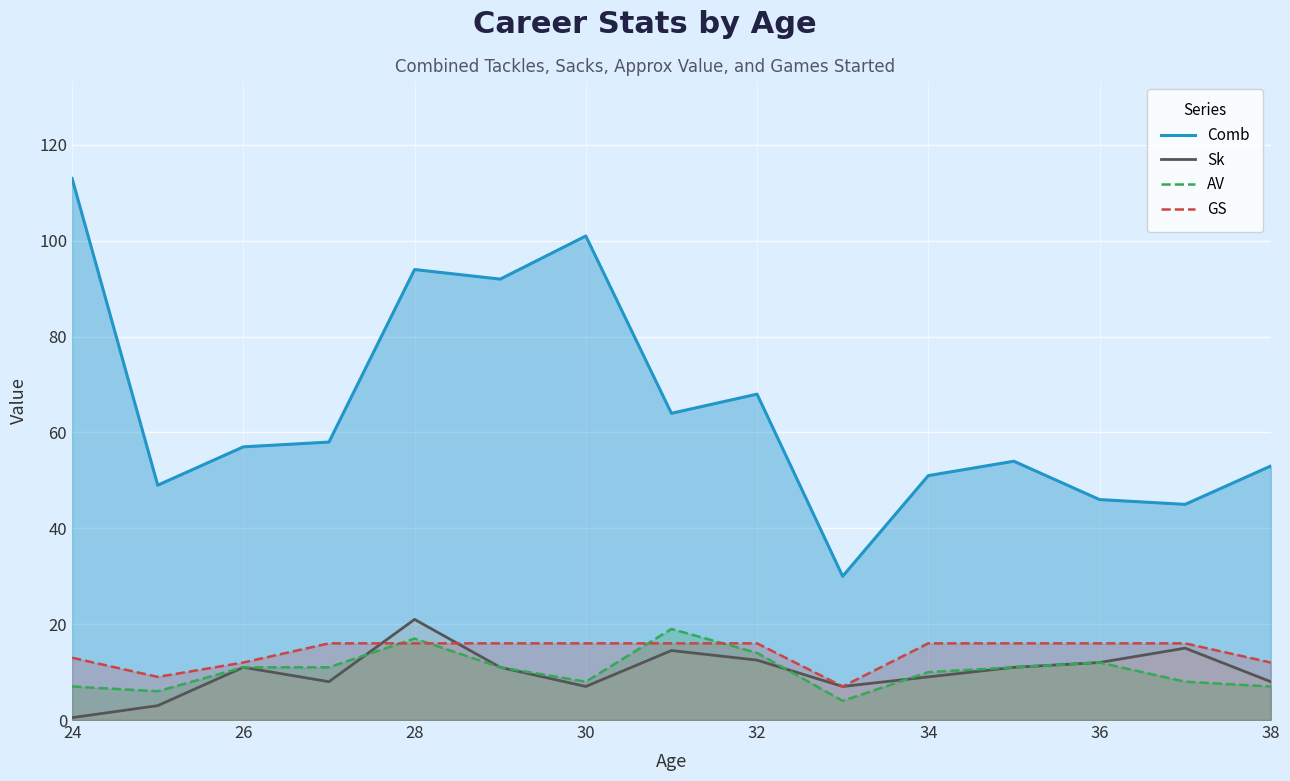

Reading right to left, extract all data points from this chart.

Comb: 53.0	45.0	46.0	54.0	51.0	30.0	68.0	64.0	101.0	92.0	94.0	58.0	57.0	49.0	113.0
Sk: 8.0	15.0	12.0	11.0	9.0	7.0	12.5	14.5	7.0	11.0	21.0	8.0	11.0	3.0	0.5
AV: 7.0	8.0	12.0	11.0	10.0	4.0	14.0	19.0	8.0	11.0	17.0	11.0	11.0	6.0	7.0
GS: 12.0	16.0	16.0	16.0	16.0	7.0	16.0	16.0	16.0	16.0	16.0	16.0	12.0	9.0	13.0